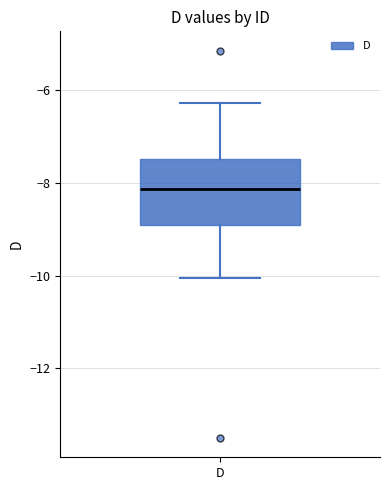

Read this box plot against the y-axis: the position of the median line, the range covered by the box, and the ends of both whiskers. The values are not printed on the chart, so give them approximately, as read against the axis.

median -8.2, box -9.0 to -7.4, whiskers -10.0 to -6.2